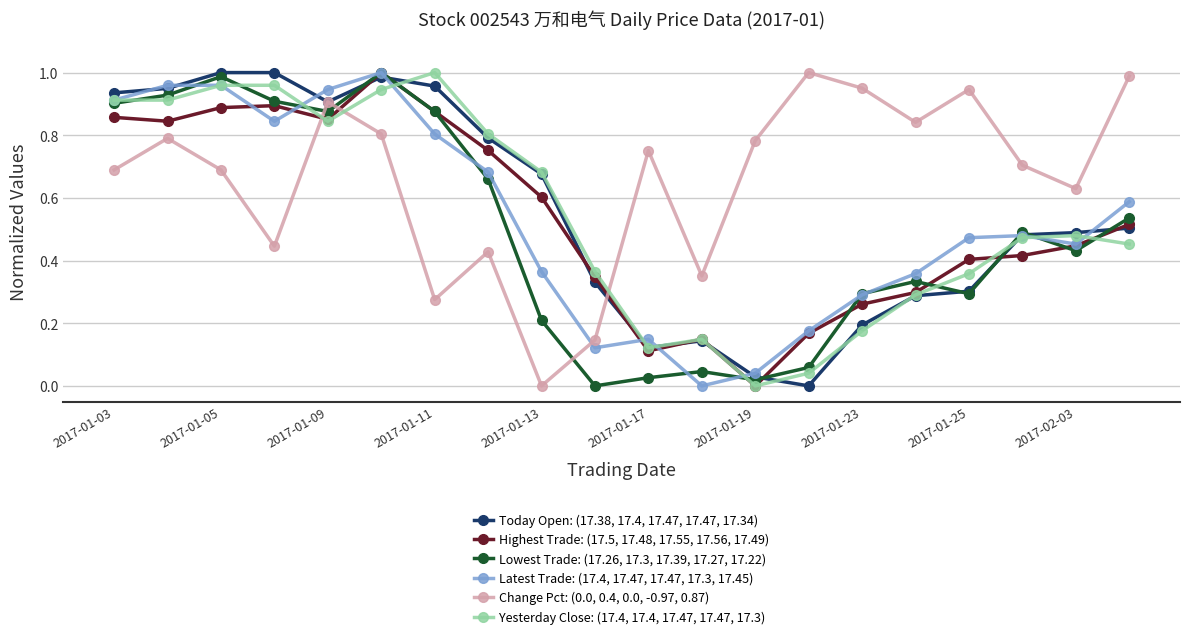

True or false: Lowest Trade: (17.26, 17.3, 17.39, 17.27, 17.22) and Change Pct: (0.0, 0.4, 0.0, -0.97, 0.87) cross at least once.

True